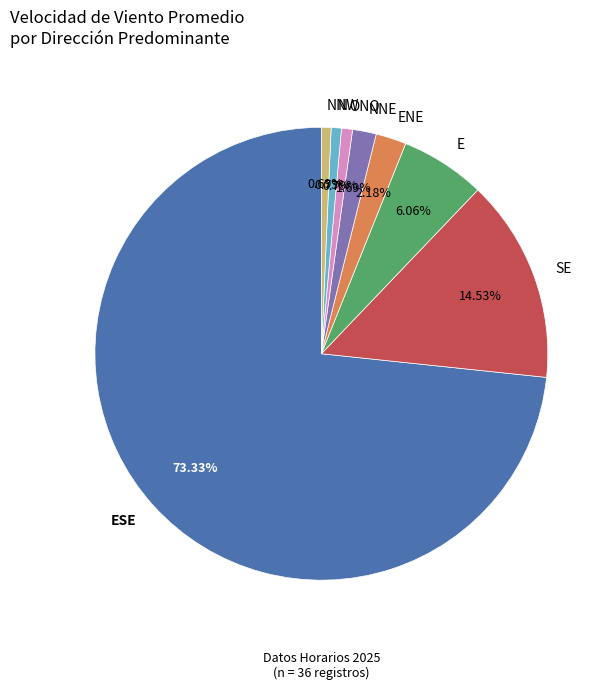

Does NNE account for over 50% of the chart?

No